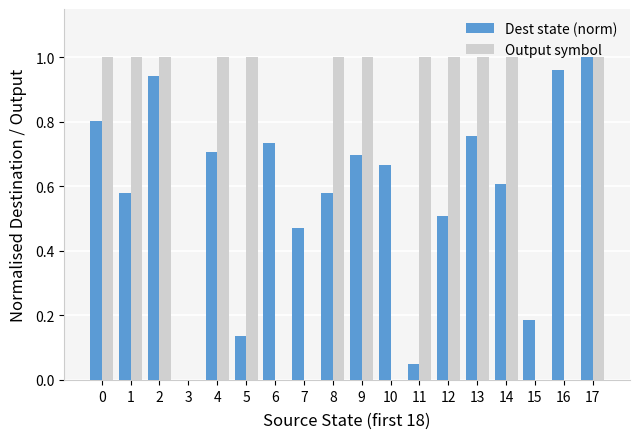

What is the total value across all series at 13?

1.8